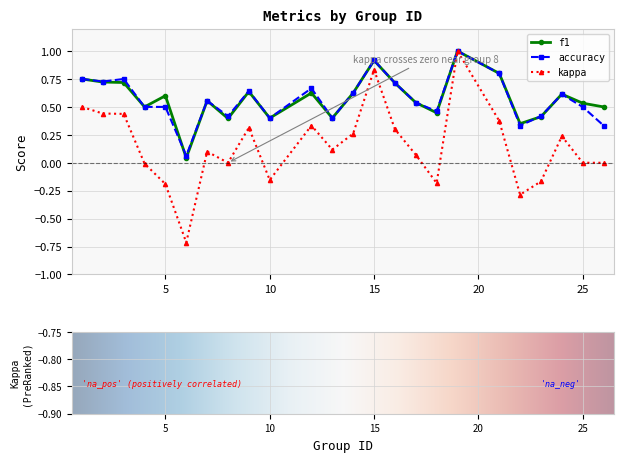

What is the sum of all accuracy values?

13.6